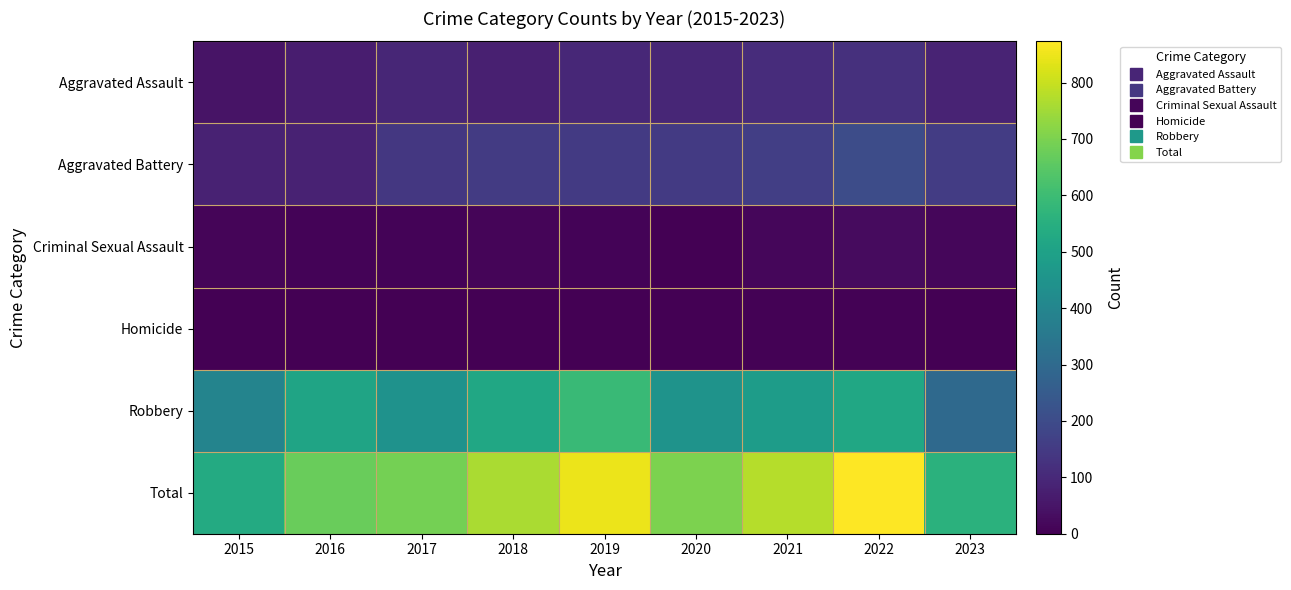

Reading left to right, what are all the values shown in this chart?

Aggravated Assault: 2015=46	2016=71	2017=95	2018=77	2019=98	2020=94	2021=110	2022=121	2023=87
Aggravated Battery: 2015=82	2016=82	2017=142	2018=152	2019=148	2020=150	2021=163	2022=202	2023=154
Criminal Sexual Assault: 2015=12	2016=8	2017=8	2018=11	2019=8	2020=3	2021=14	2022=24	2023=15
Homicide: 2015=0	2016=1	2017=1	2018=1	2019=2	2020=3	2021=4	2022=5	2023=2
Robbery: 2015=395	2016=510	2017=446	2018=520	2019=591	2020=450	2021=484	2022=521	2023=298
Total: 2015=535	2016=672	2017=692	2018=761	2019=847	2020=700	2021=775	2022=873	2023=556